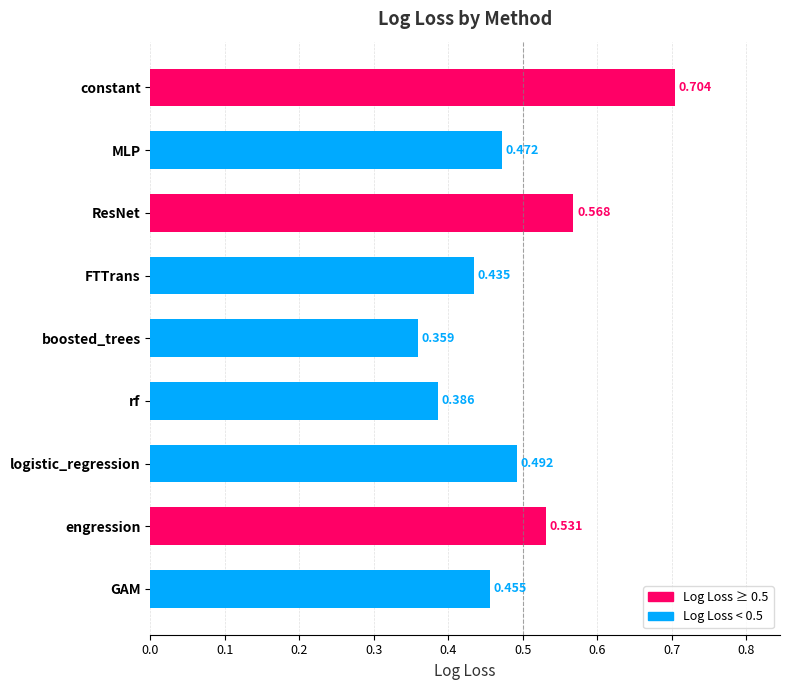

At which category does the chart reach its minimum across all series?

boosted_trees